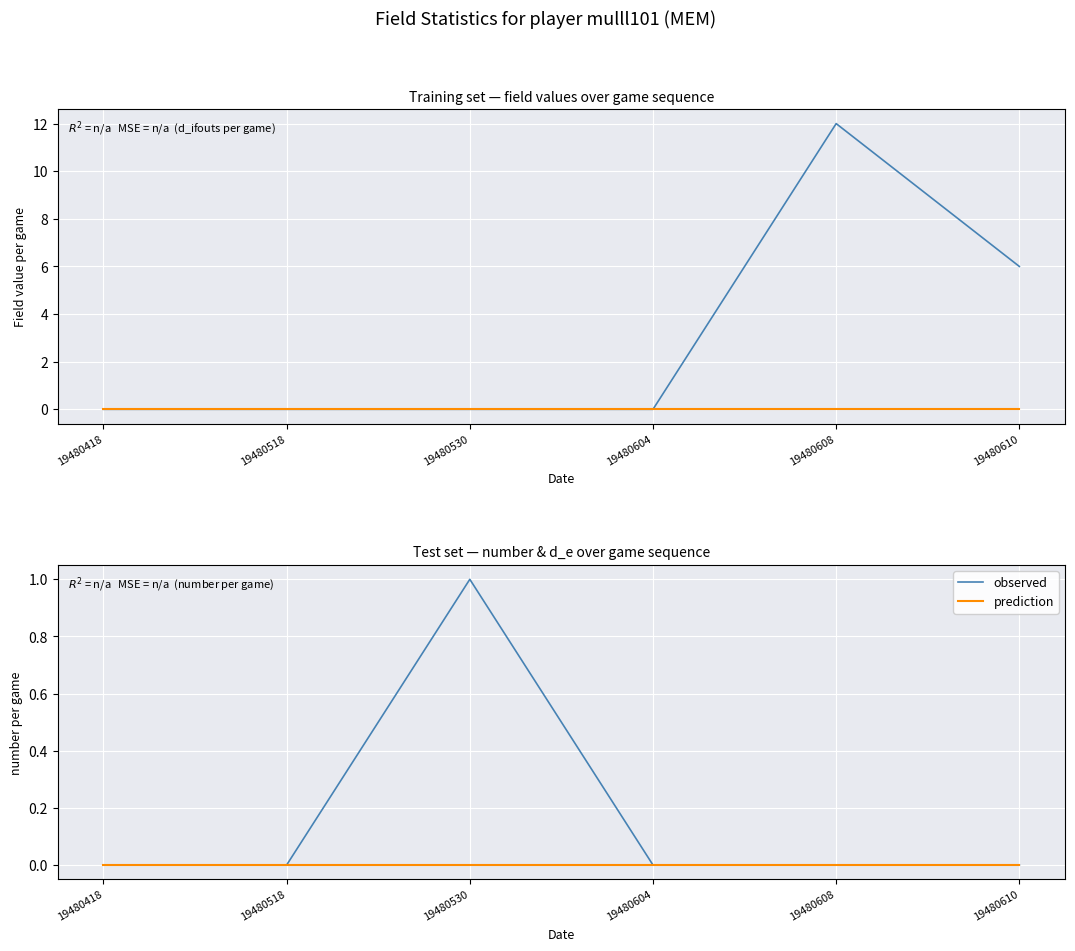

Where is observed nearest to the value 0?

19480418